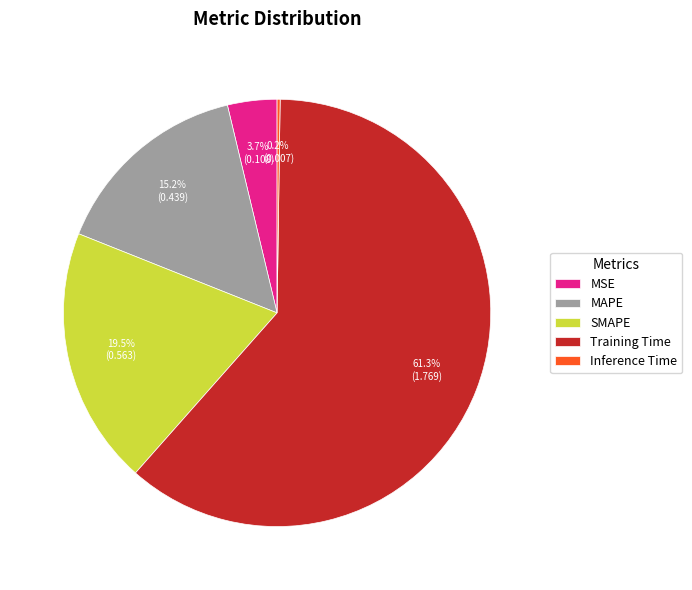

What portion of the pie excludes MSE?

96.3%